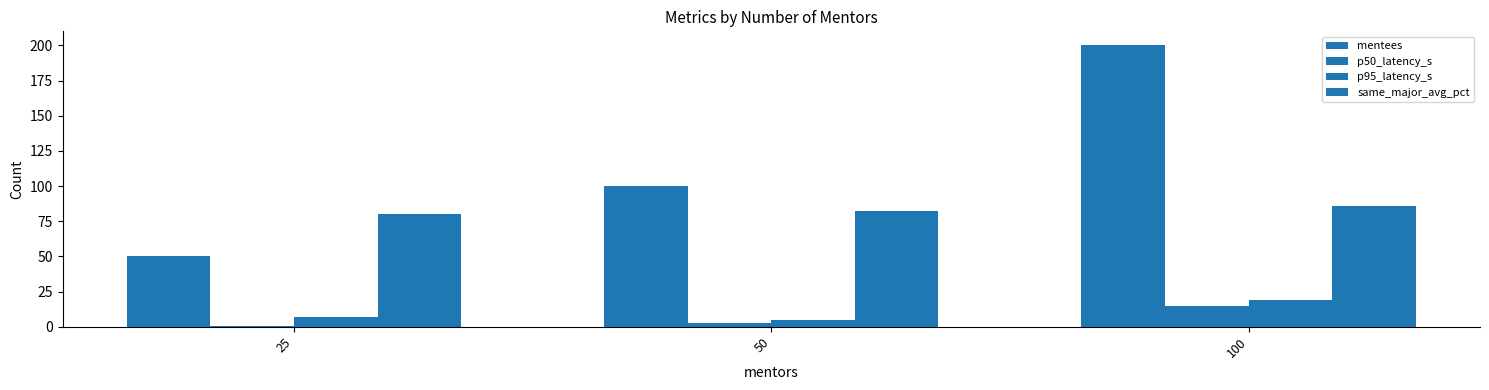

True or false: mentees has a value of 328.4 at 100.

False